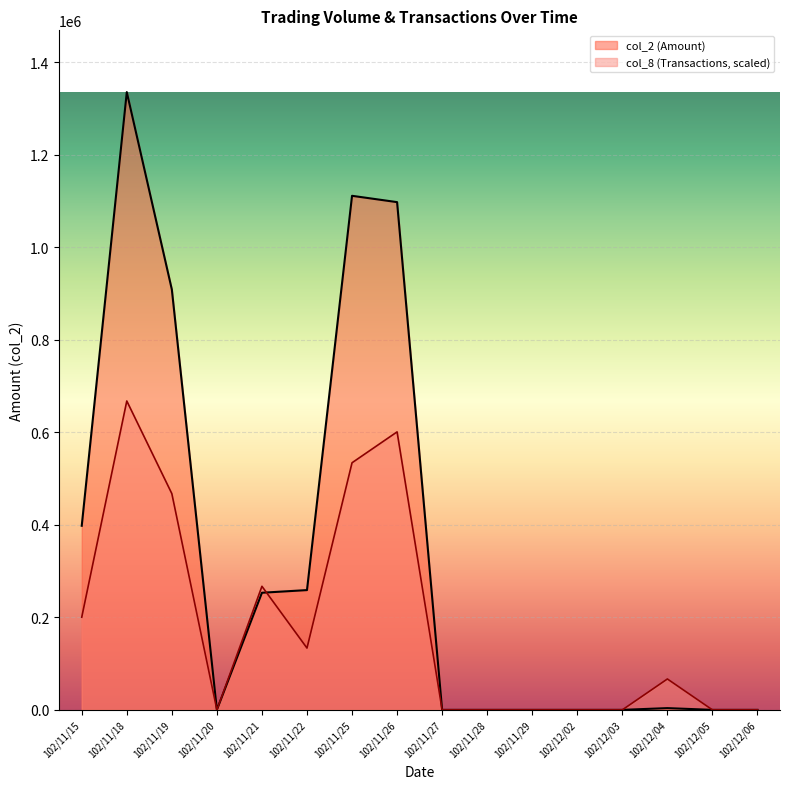

Between 102/12/03 and 102/12/04, which series saw the biggest shift?

col_8 (Transactions, scaled)